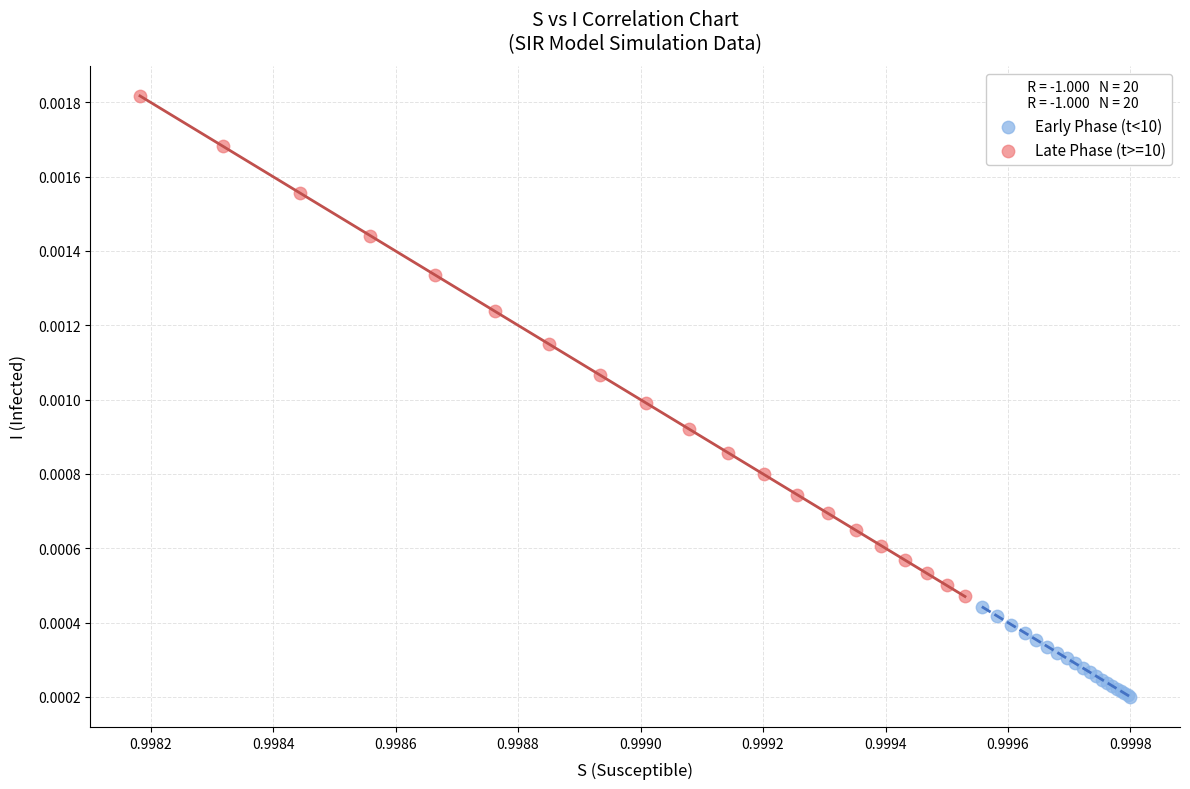

Which series reaches the maximum Y coordinate?

Late Phase (t>=10)